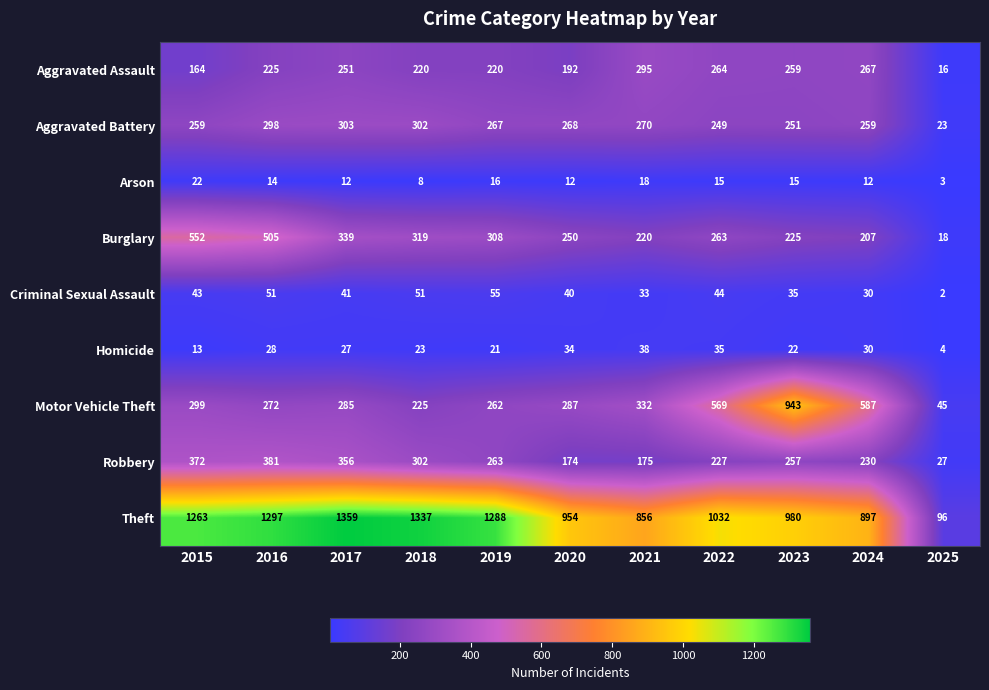

At how many categories does at least one series exceed 477?

10